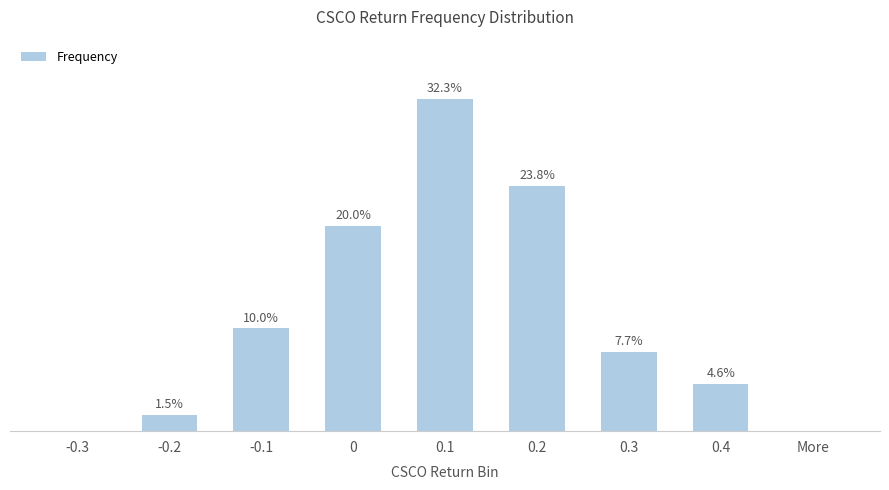

Are the bars horizontal?

No